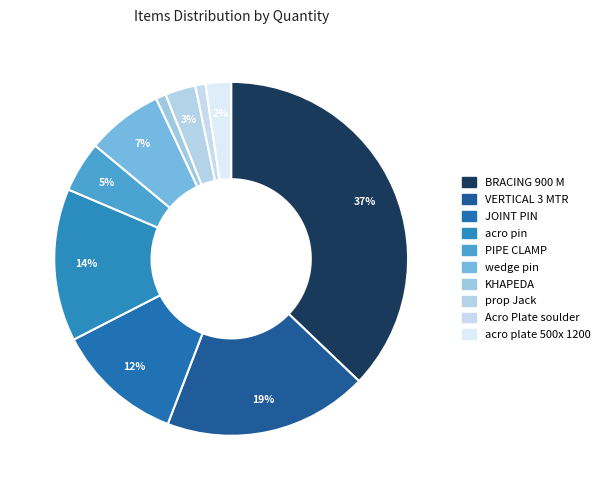

What is the ratio of the value at wedge pin to the value at acro pin?

0.5